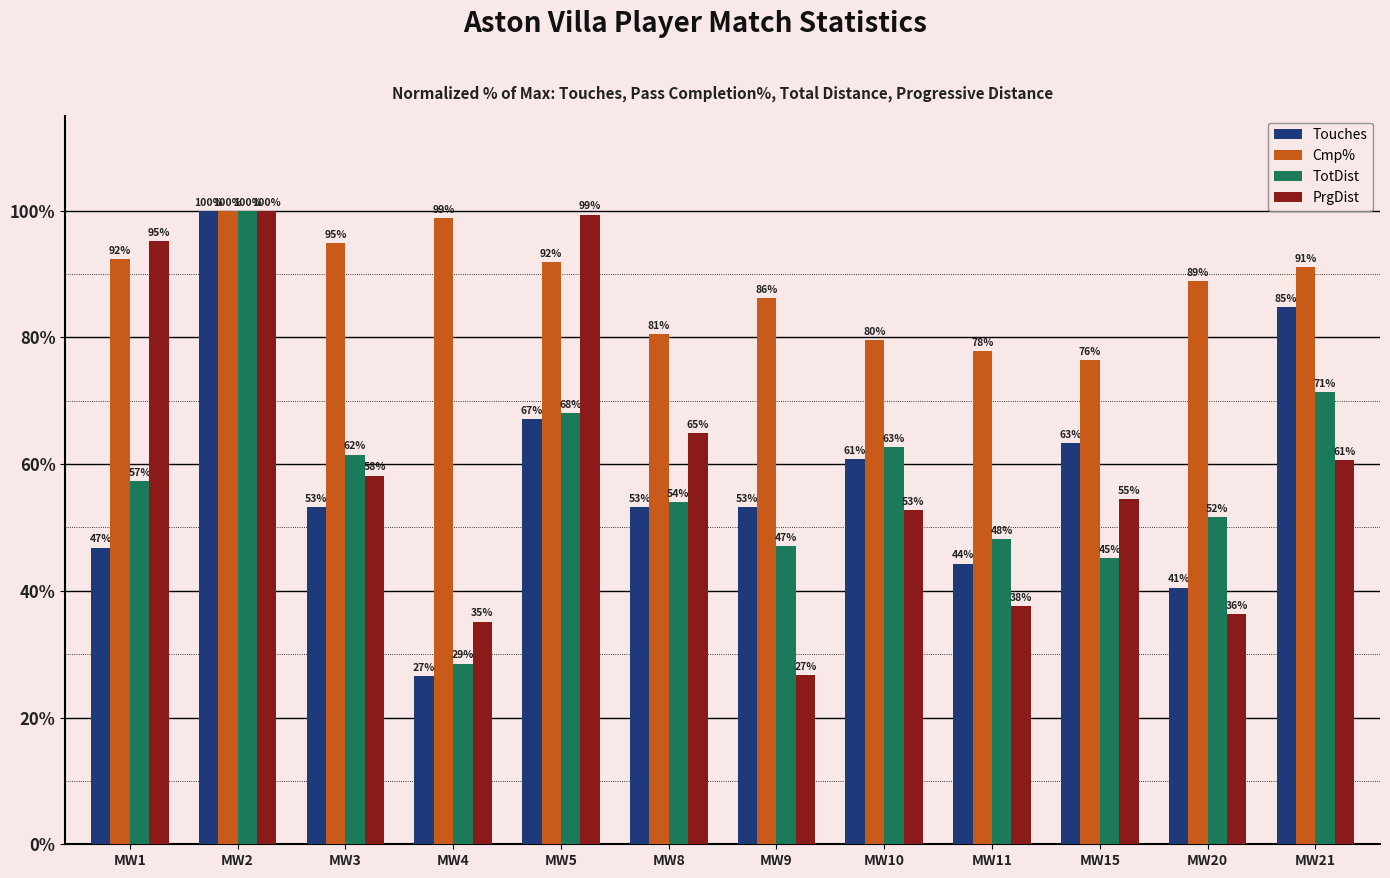

The Cmp% series shows 76.4 at MW15. True or false?

True